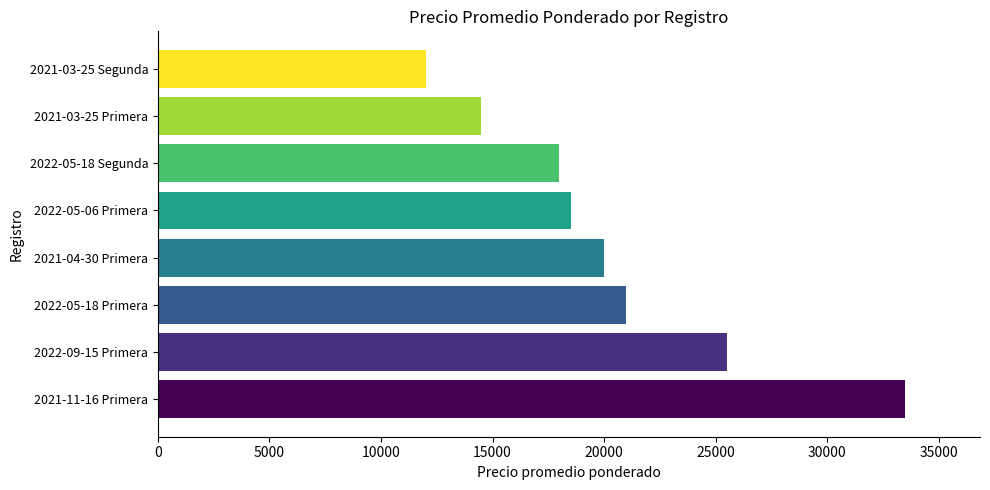

List the labels in order of value, smallest first.

2021-03-25 Segunda, 2021-03-25 Primera, 2022-05-18 Segunda, 2022-05-06 Primera, 2021-04-30 Primera, 2022-05-18 Primera, 2022-09-15 Primera, 2021-11-16 Primera